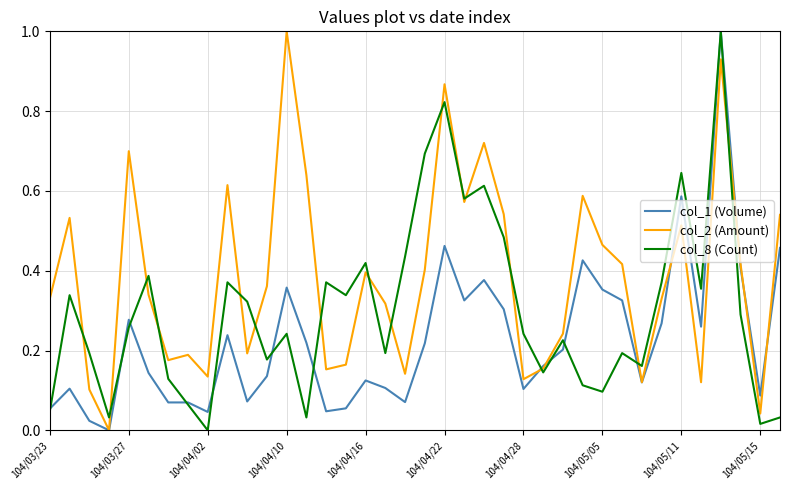

Which series has the largest total across all categories?

col_2 (Amount)